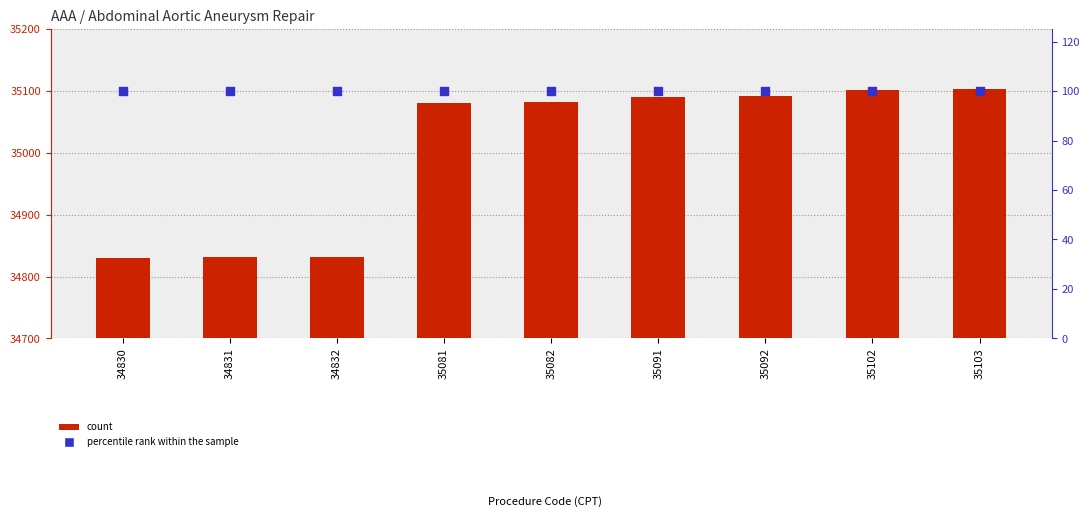

Which series reaches the minimum Y coordinate?

percentile rank within the sample